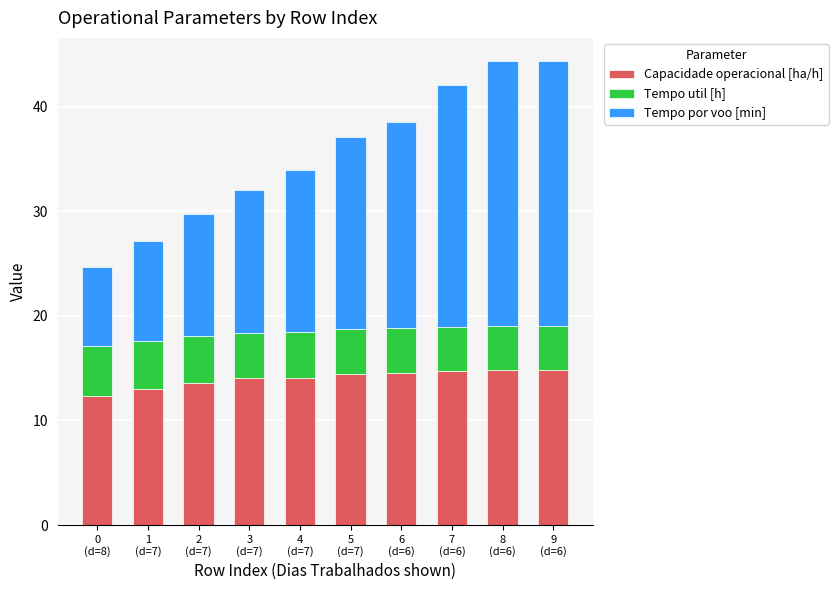

How many categories are shown in the chart?

10